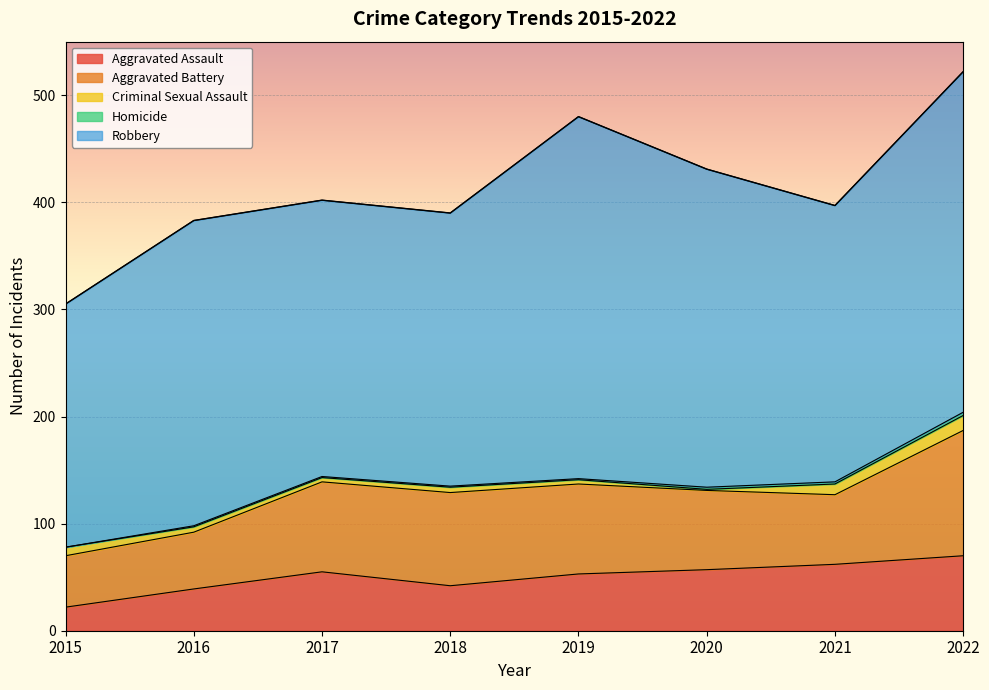

At which category does Robbery reach its first local valley?

2018